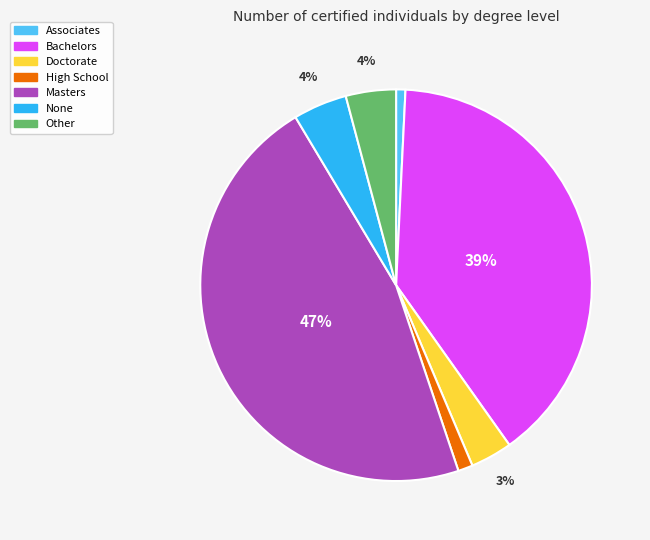

Approximately how many times larger is the value at Associates compared to None?

0.2